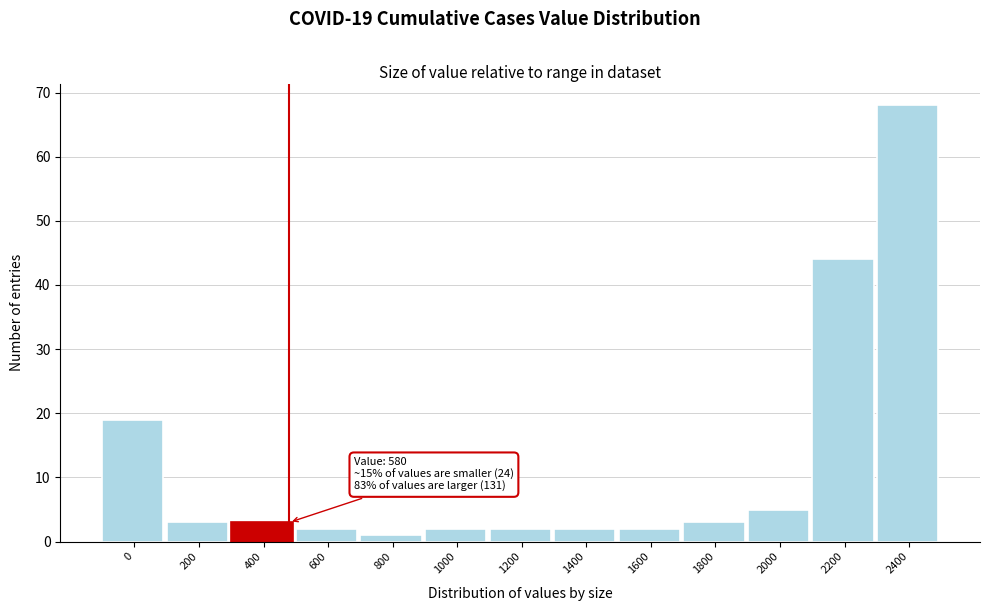

Reading left to right, what are all the values shown in this chart?

19	3	3	2	1	2	2	2	2	3	5	44	68